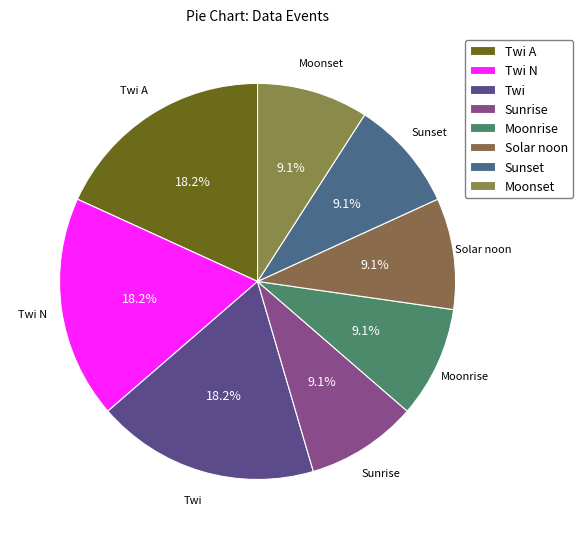

Is the sum of Twi A and Twi greater than half?

No